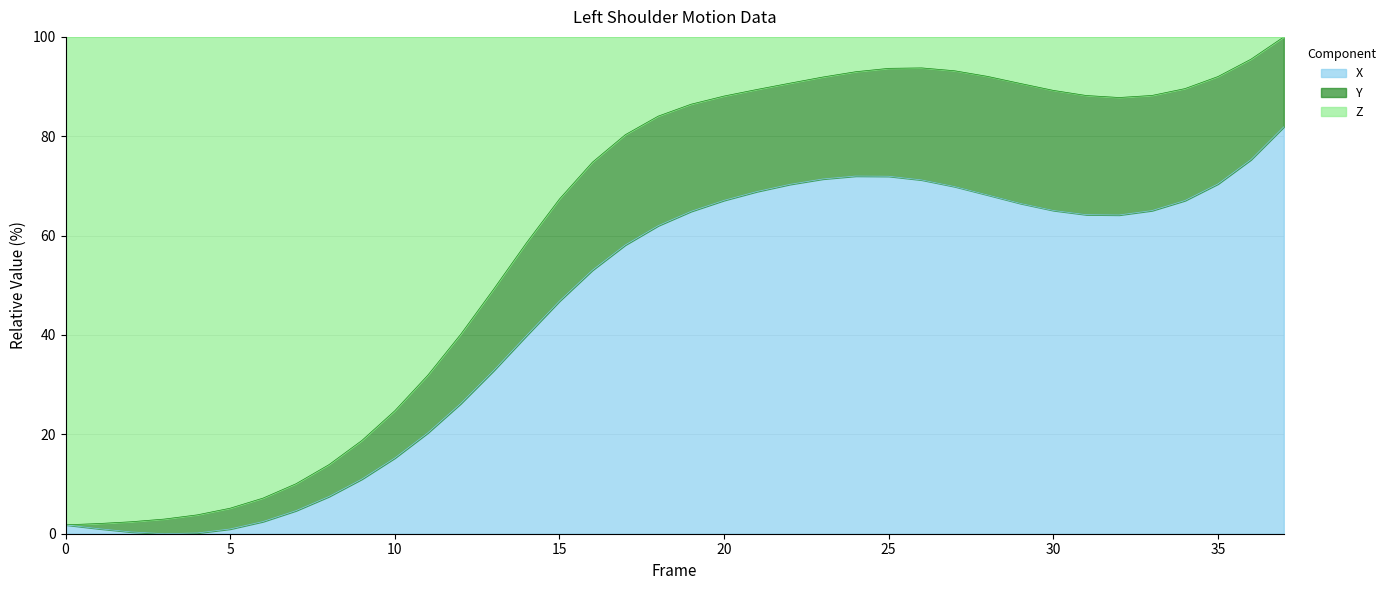

Count the number of categories in the chart.

38